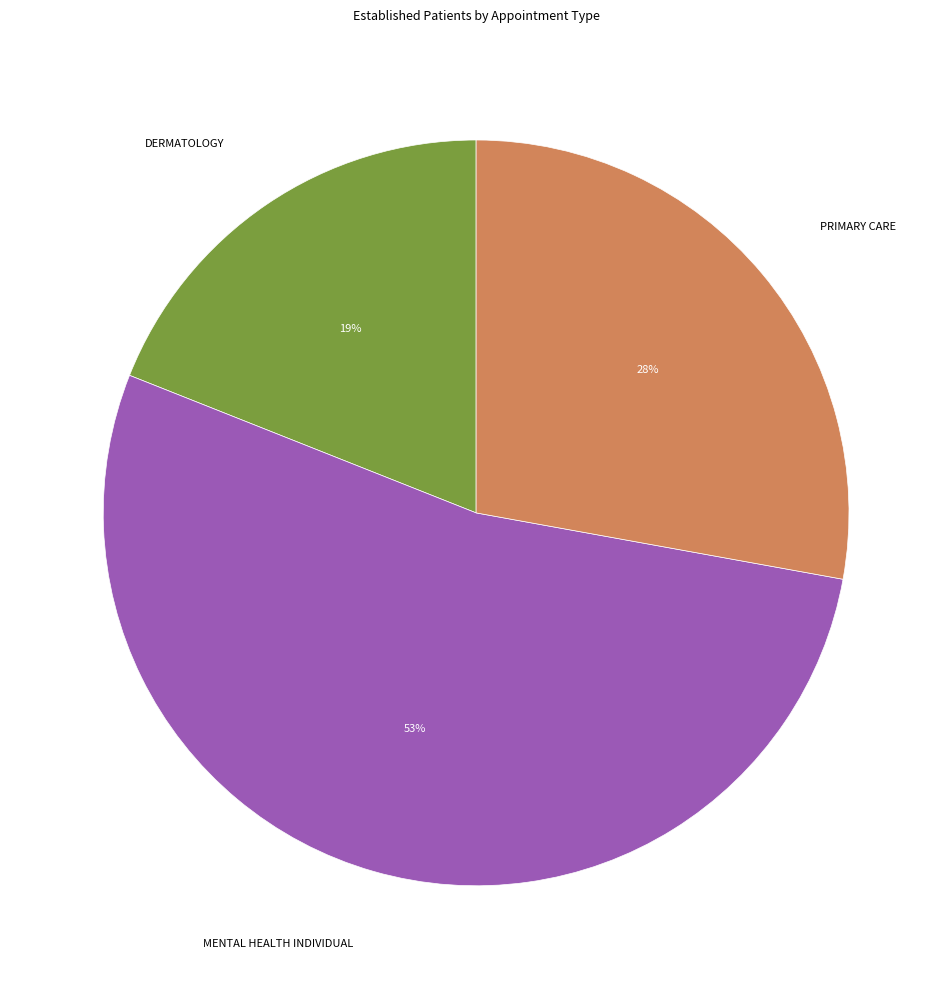

Does MENTAL HEALTH INDIVIDUAL account for over 50% of the chart?

Yes